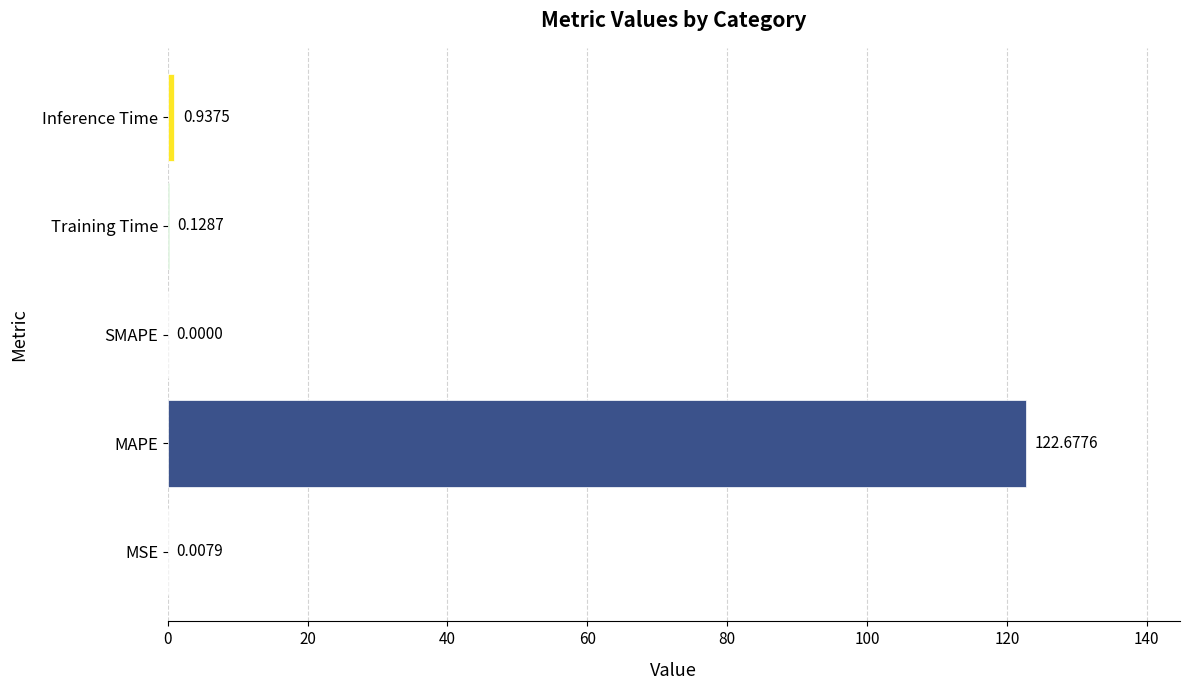

At which category does the chart reach its peak across all series?

MAPE